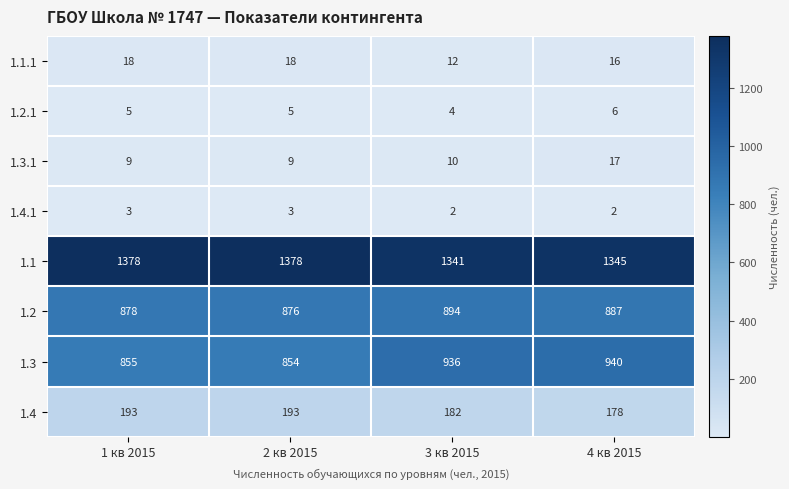

How many distinct data groups are displayed?

8